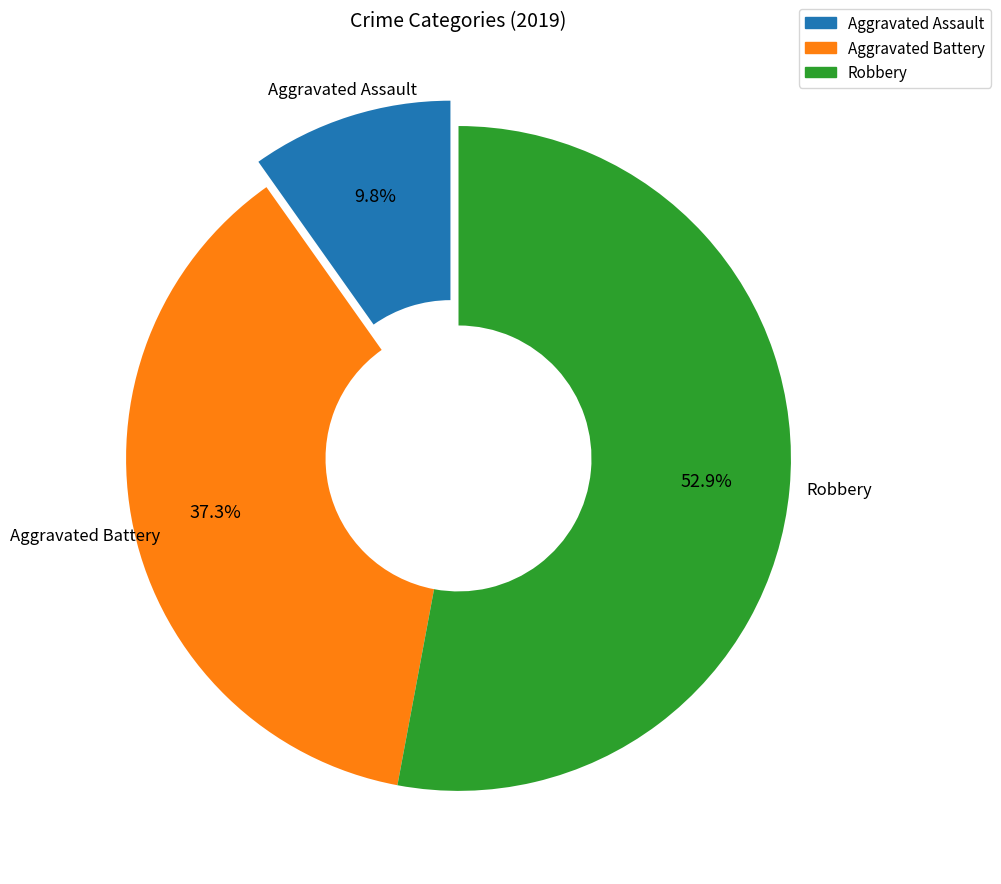

Is it true that Aggravated Assault is 21% of the pie?

False